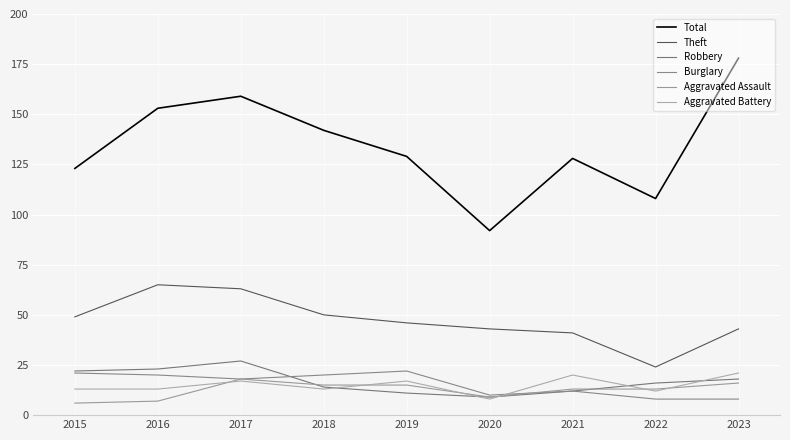

Where does the Aggravated Assault series first go above 13?

2017